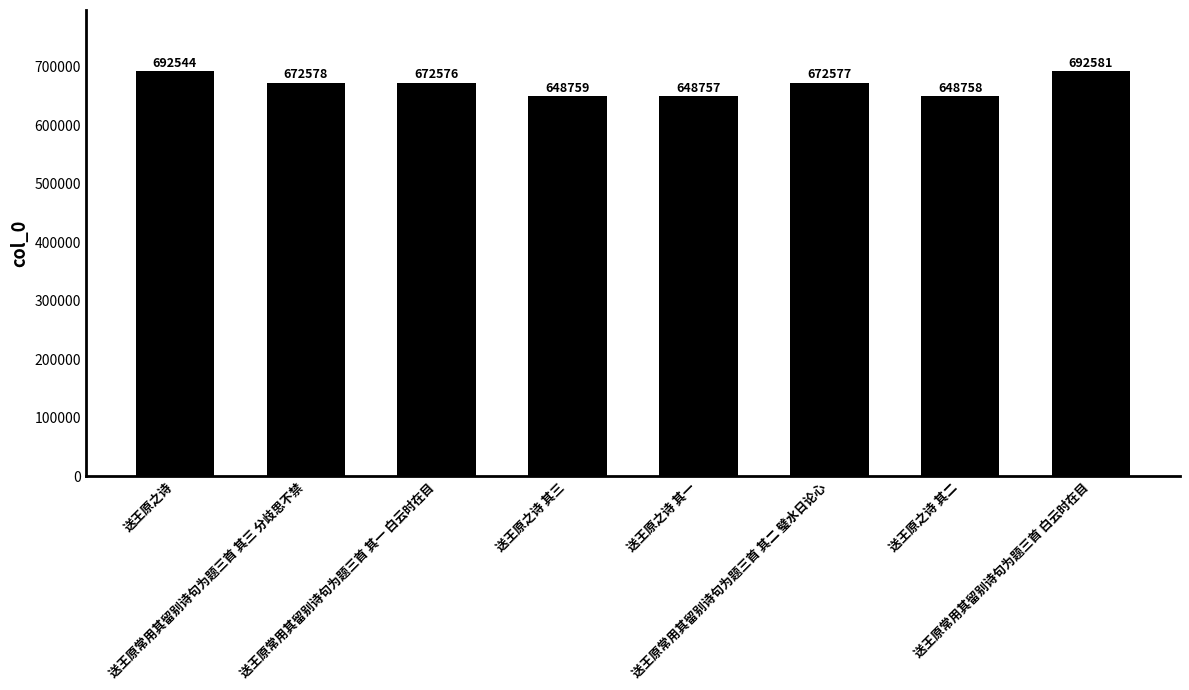

Approximately how many times larger is the value at 送王原常用其留别诗句为题三首 其三 分歧思不禁 compared to 送王原之诗 其一?

1.0